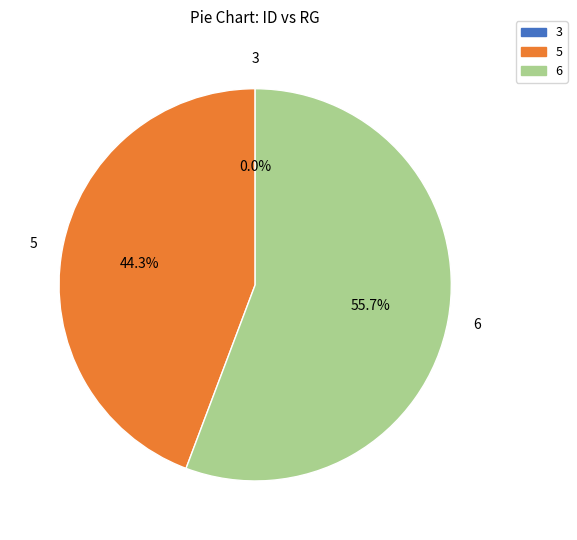

To the nearest percent, what percentage of the pie is 5?

44%